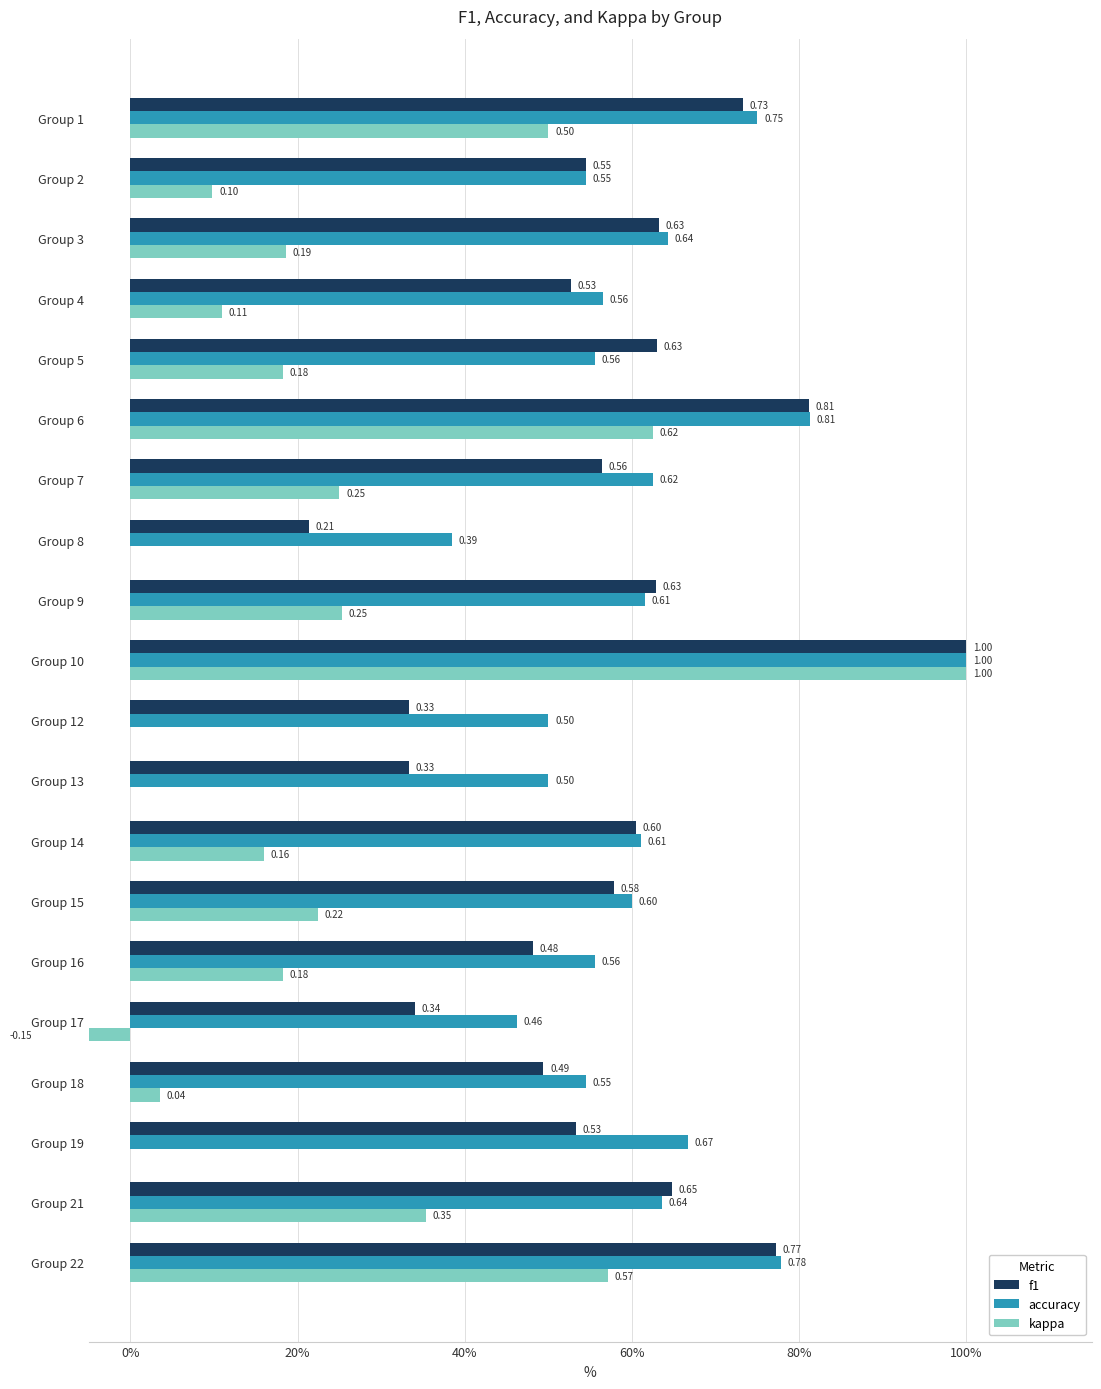

Which series has the largest range (max minus min)?

kappa